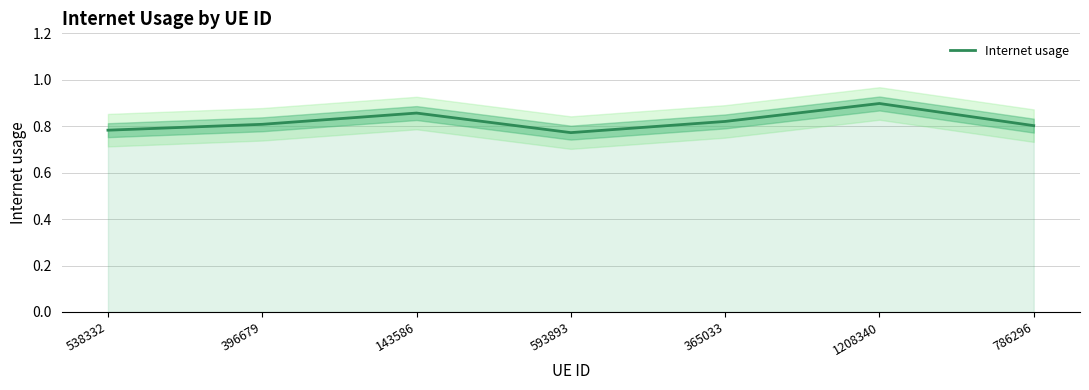

What is the value of the 5th point from the left?

0.8